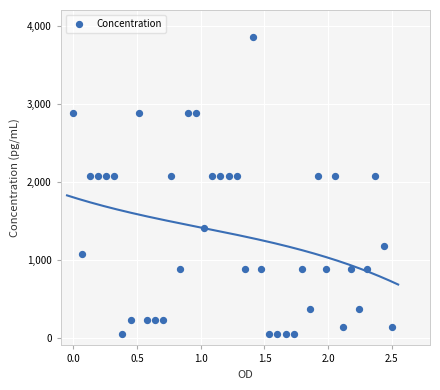

What is the range of X values (max minus min)?

2.5